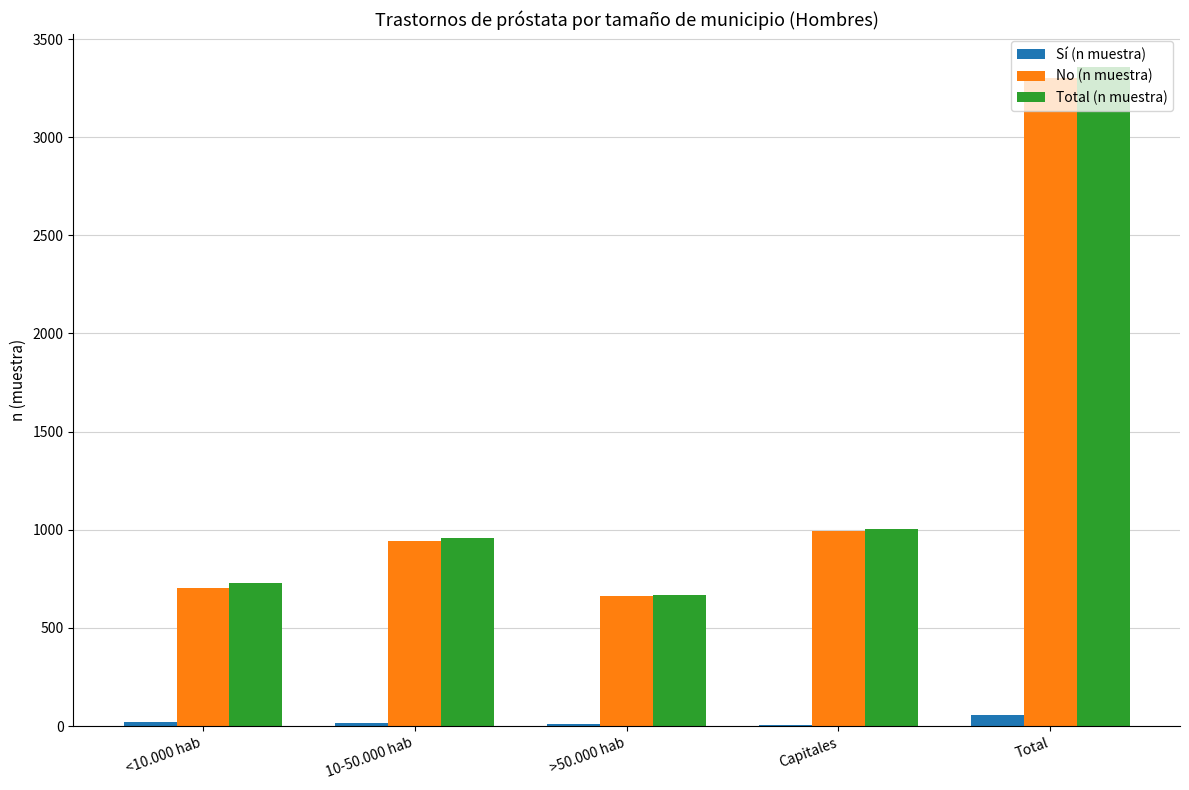

Which series changed the most between >50.000 hab and Total?

Total (n muestra)